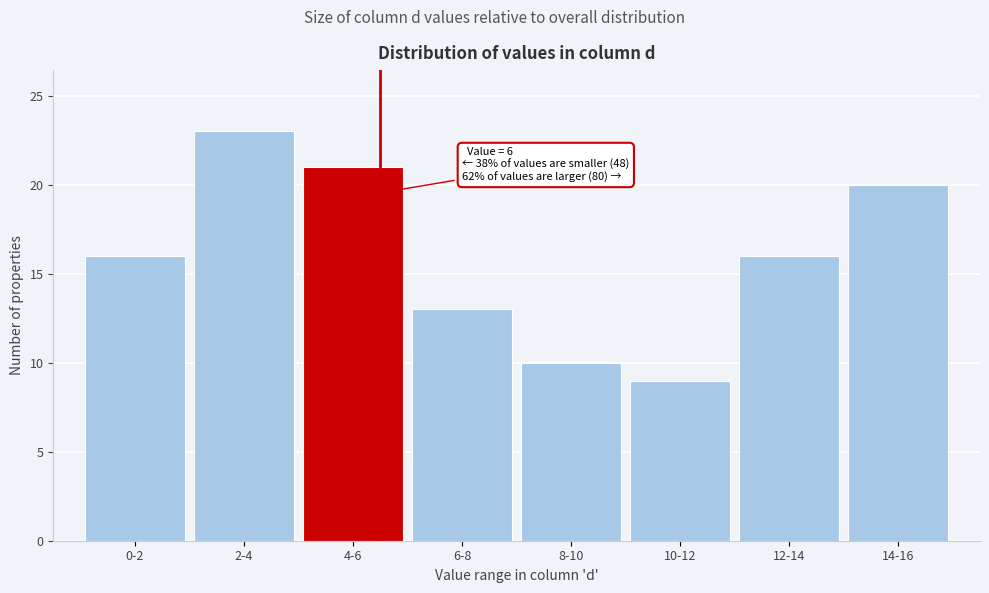

Reading right to left, transcribe all the data shown in this chart.

20	16	9	10	13	21	23	16